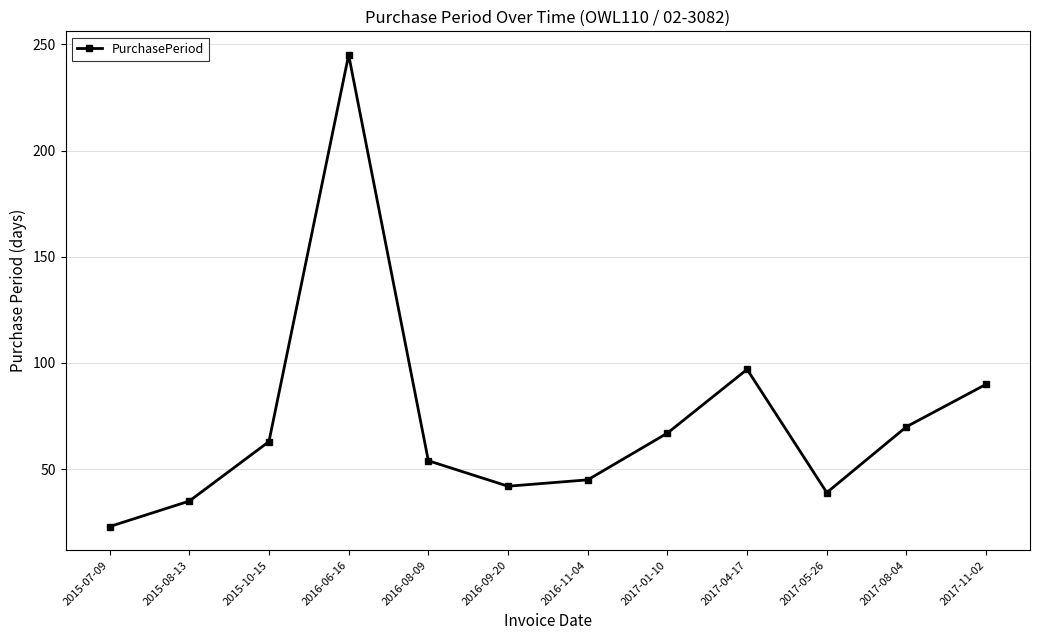

Where is the first local minimum?

2016-09-20